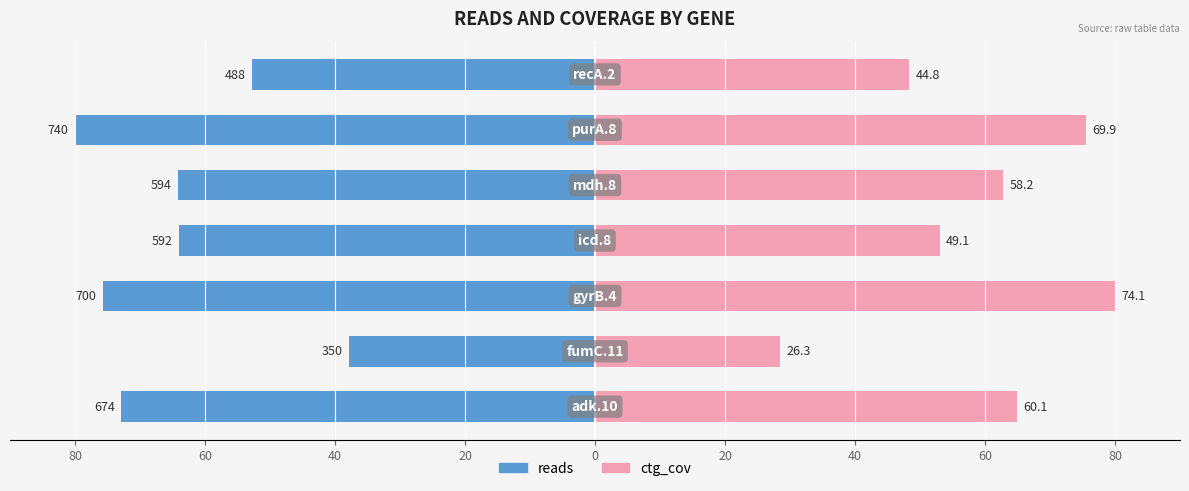

How many bars are there in each group?

2